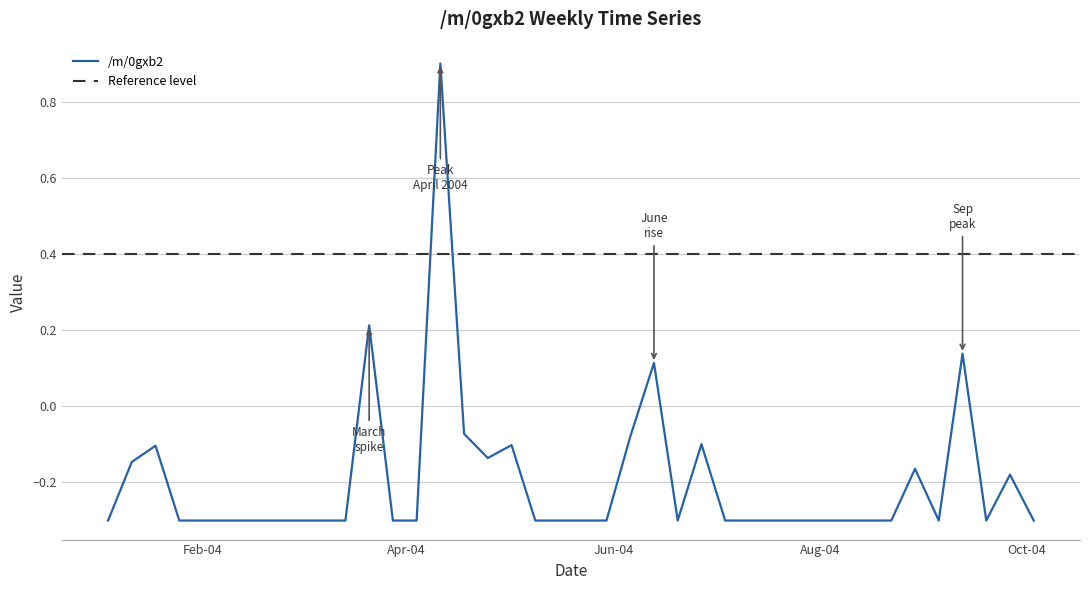

The /m/0gxb2 series shows -0.3 at Feb-04. True or false?

True